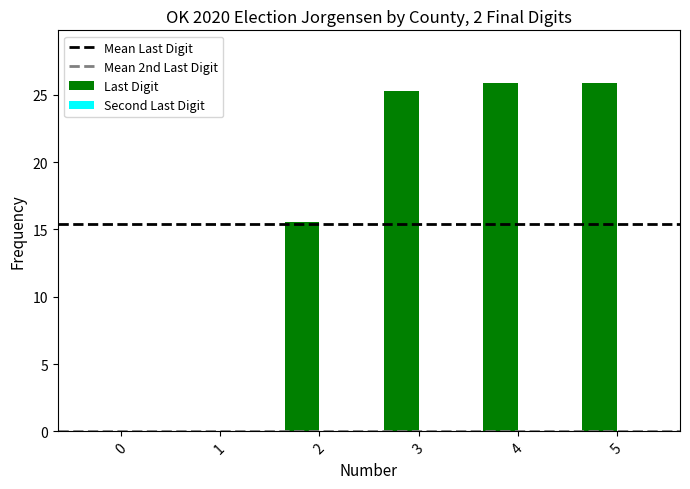

What is the sum of all values?

92.6